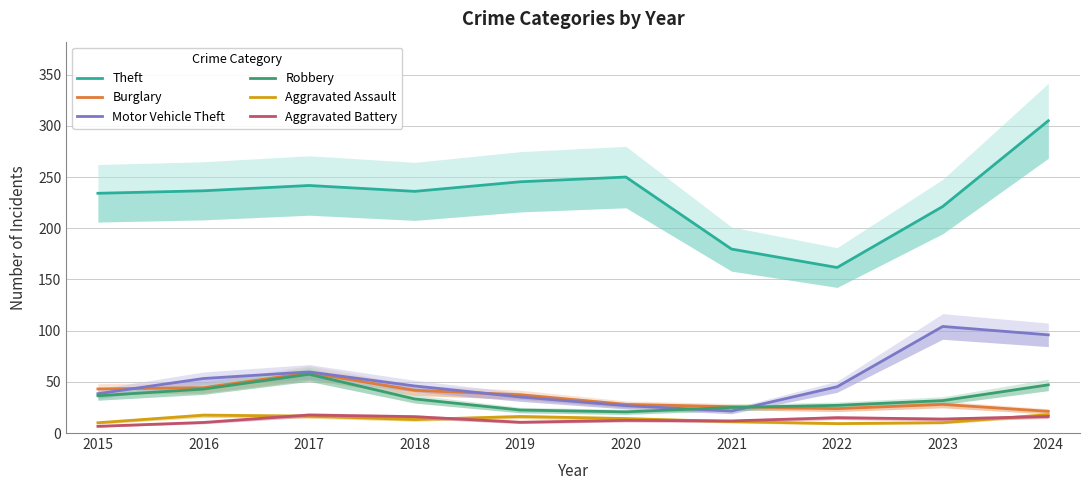

How many values in the Motor Vehicle Theft series exceed 45?

6